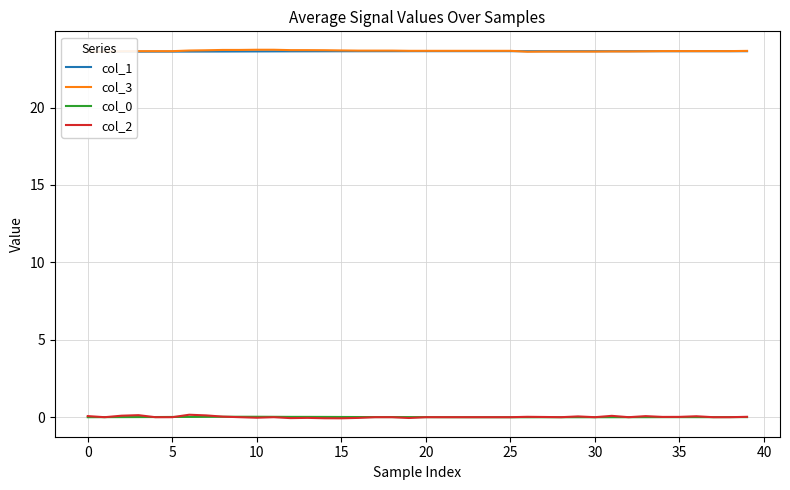

How many interior local valleys does the col_2 series have?

9